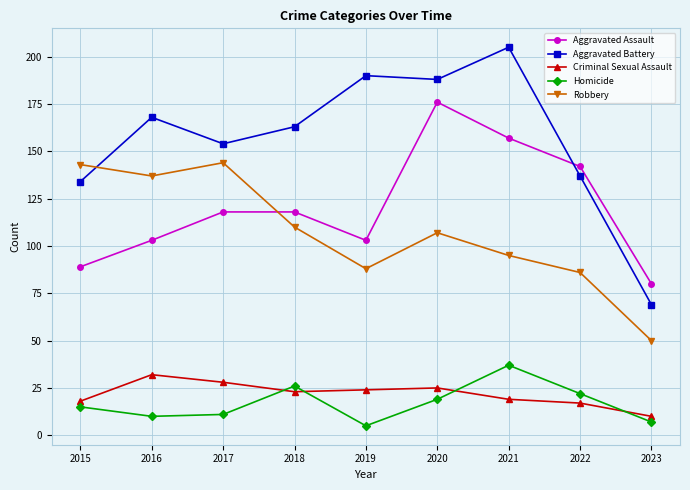

At 2021, list the series in order from smallest to largest.

Criminal Sexual Assault, Homicide, Robbery, Aggravated Assault, Aggravated Battery